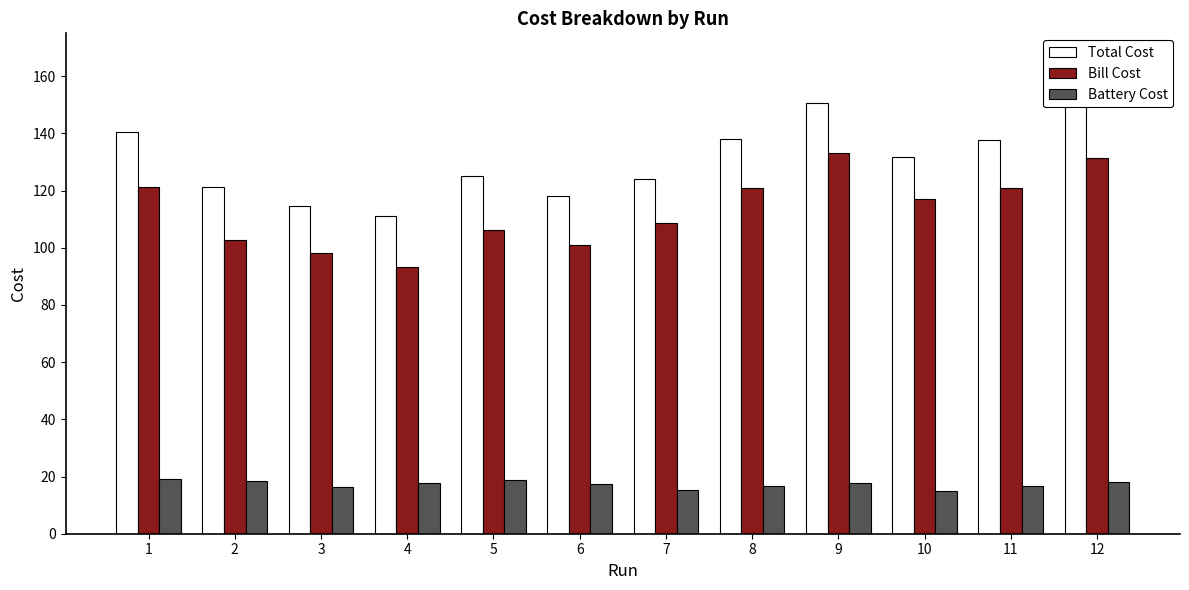

What is the lowest value of the Battery Cost series?

14.8